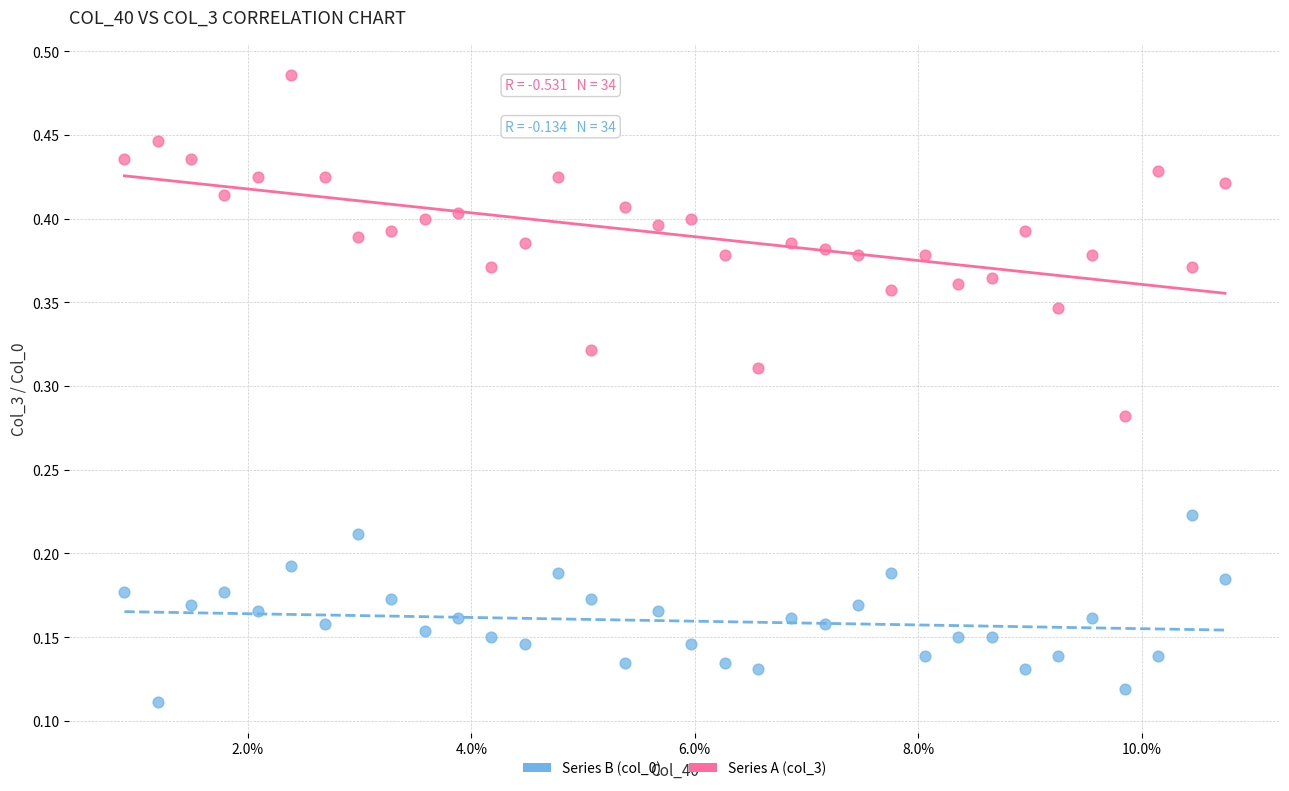

What are all the series names shown in the legend?

Series B (col_0), Series A (col_3)